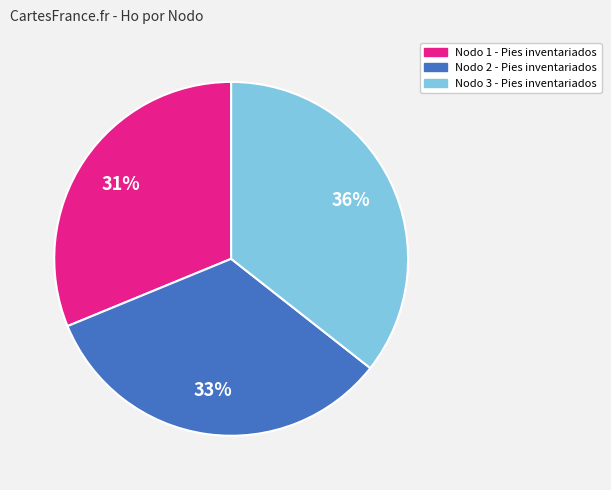

To the nearest percent, what is the average slice percentage?

33%